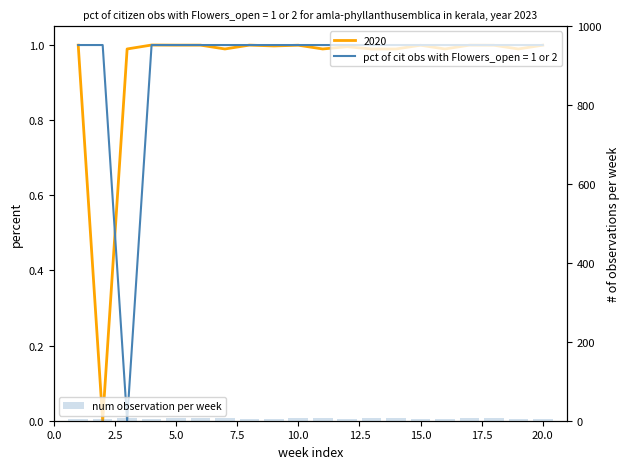

Are the bars grouped side by side (vs. stacked)?

No